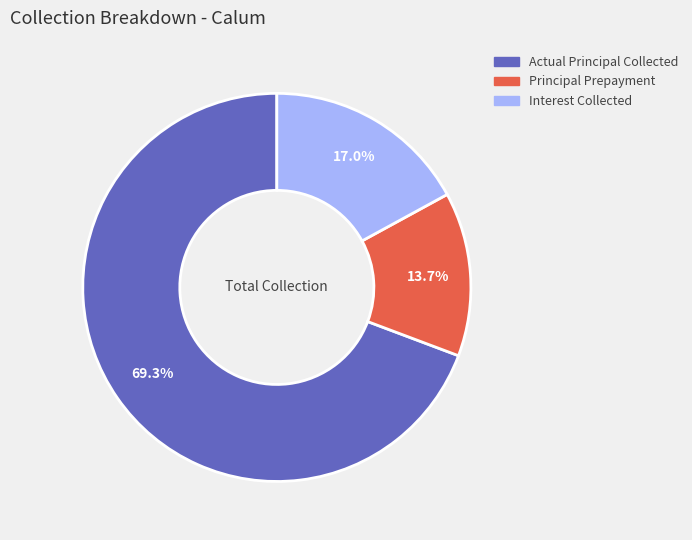

How many slices are in this pie chart?

3